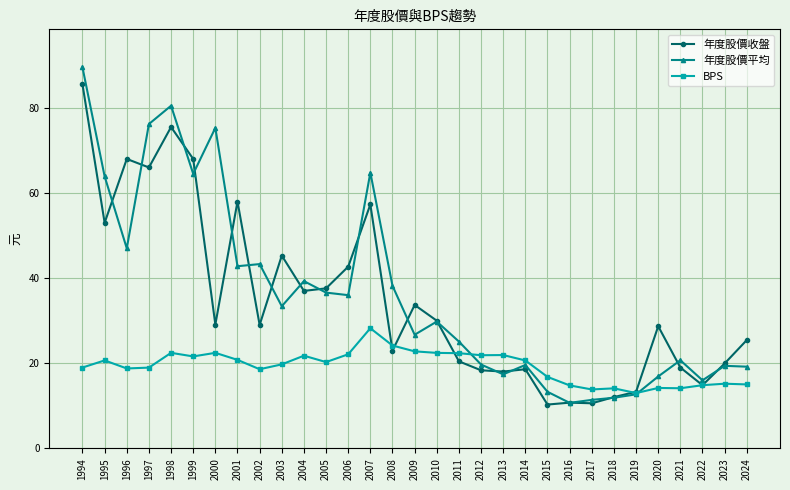

Rank the series by their maximum value, from lowest to highest.

BPS, 年度股價收盤, 年度股價平均